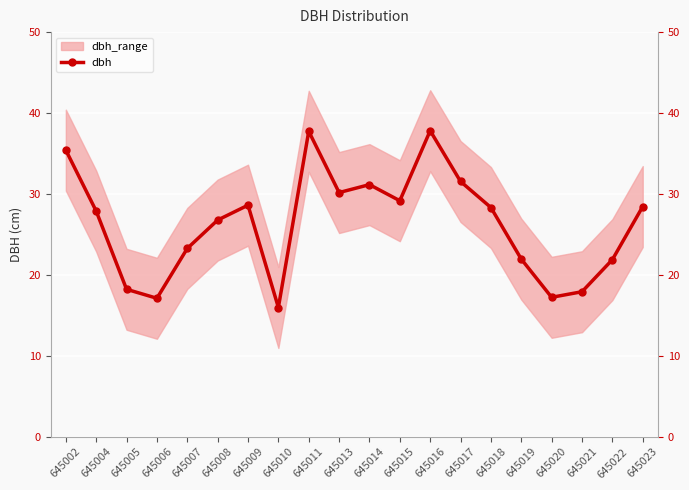

At which category does the data reach its first local peak?

645009